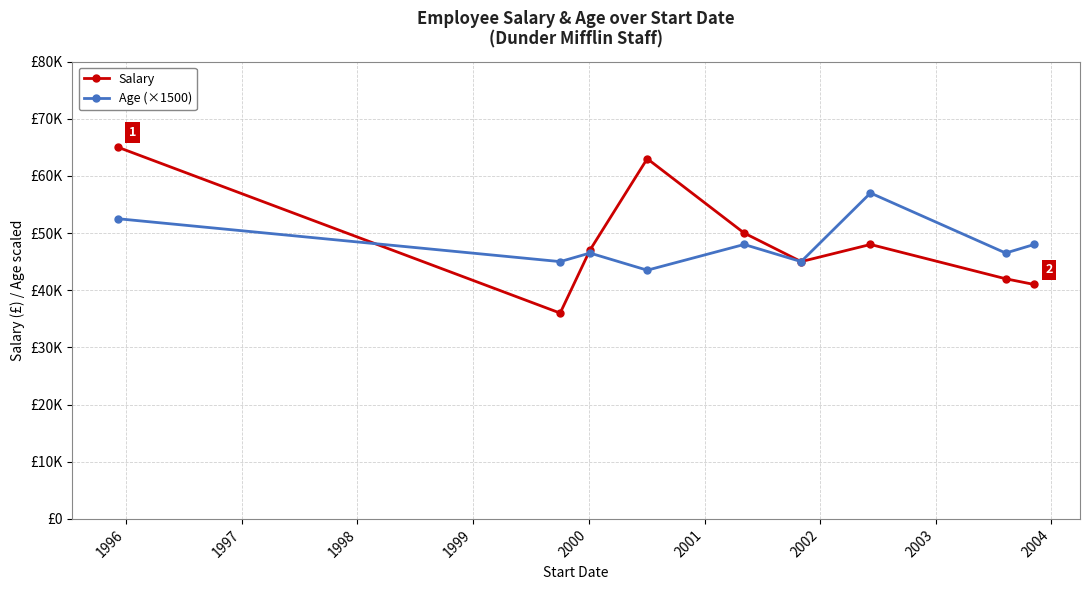

How many interior local peaks does the Salary series have?

2